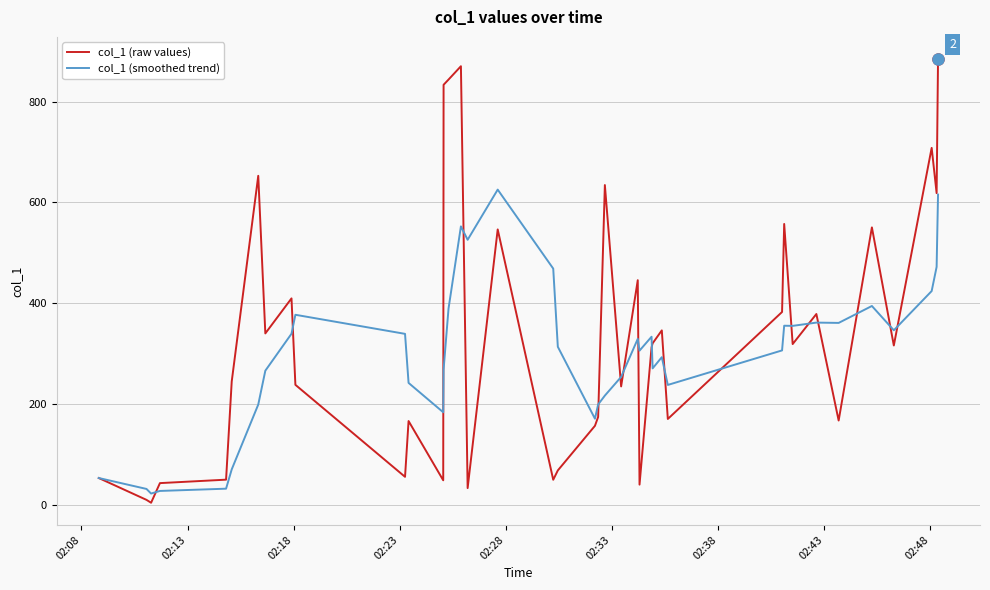

What is the difference between the maximum and minimum values in the col_1 (smoothed trend) series?

603.3